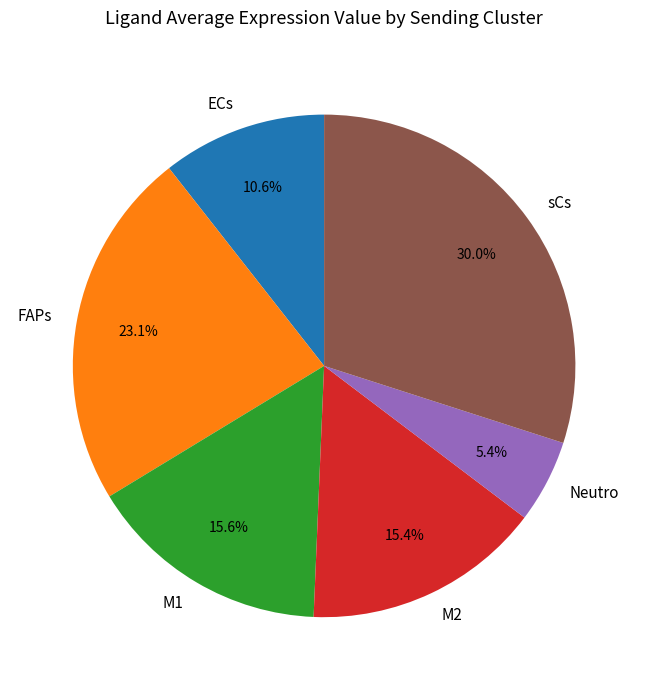

Is M1 the majority of the pie?

No